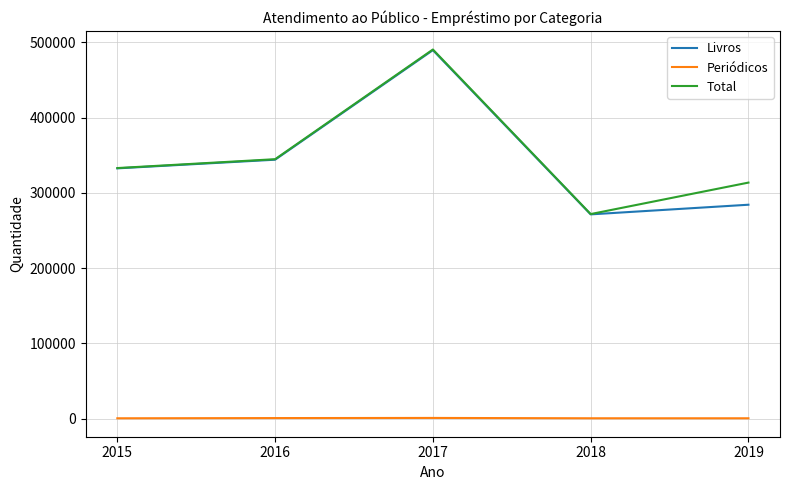

What is the greatest value displayed?

490495